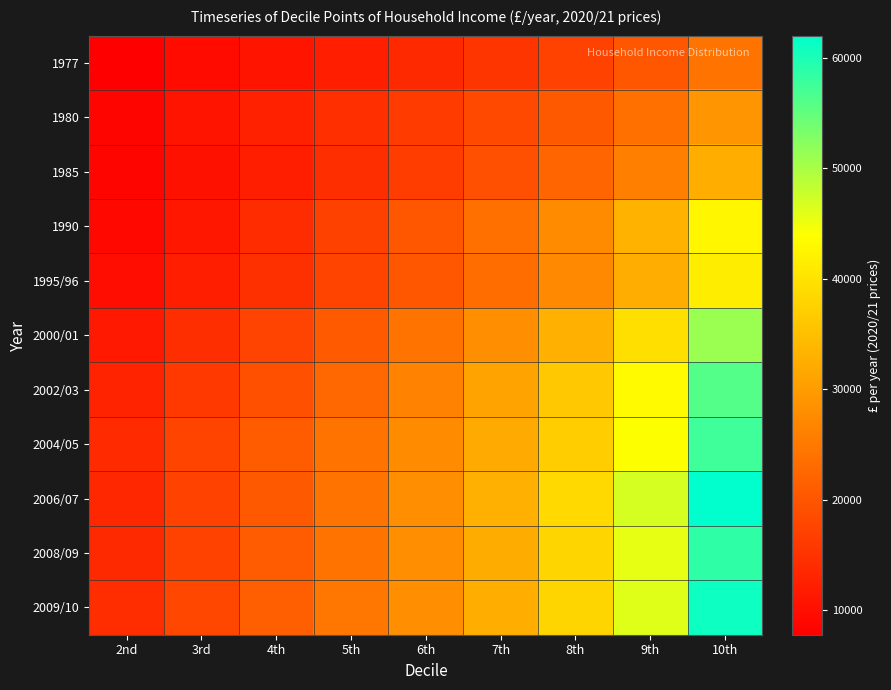

Reading left to right, extract all data points from this chart.

1977: 2nd=7762	3rd=9359	4th=10828	5th=12285	6th=13682	7th=15363	8th=17298	9th=19953	10th=24278
1980: 2nd=8661	3rd=10725	4th=12545	5th=14446	6th=16227	7th=18198	8th=20478	9th=23722	10th=28975
1985: 2nd=8547	3rd=10342	4th=12211	5th=14335	6th=16505	7th=19064	8th=22134	9th=26028	10th=32545
1990: 2nd=8981	3rd=11225	4th=14182	5th=17137	6th=20168	7th=23732	8th=27619	9th=33161	10th=42709
1995/96: 2nd=9698	3rd=12183	4th=14704	5th=17481	6th=20190	7th=23243	8th=27295	9th=32402	10th=41410
2000/01: 2nd=11385	3rd=14395	4th=17344	5th=20642	6th=24139	7th=28104	8th=32826	9th=39353	10th=51071
2002/03: 2nd=12745	3rd=15949	4th=19101	5th=22590	6th=26508	7th=30909	8th=36222	9th=43281	10th=55986
2004/05: 2nd=13903	3rd=17488	4th=20856	5th=24263	6th=27757	7th=31961	8th=36965	9th=44023	10th=57566
2006/07: 2nd=13472	3rd=17286	4th=20501	5th=24291	6th=28050	7th=32863	8th=38572	9th=46883	10th=62018
2008/09: 2nd=13729	3rd=17258	4th=20713	5th=24327	6th=28140	7th=32306	8th=37964	9th=45643	10th=58707
2009/10: 2nd=14235	3rd=17982	4th=21332	5th=24561	6th=28178	7th=32541	8th=37989	9th=46153	10th=60962